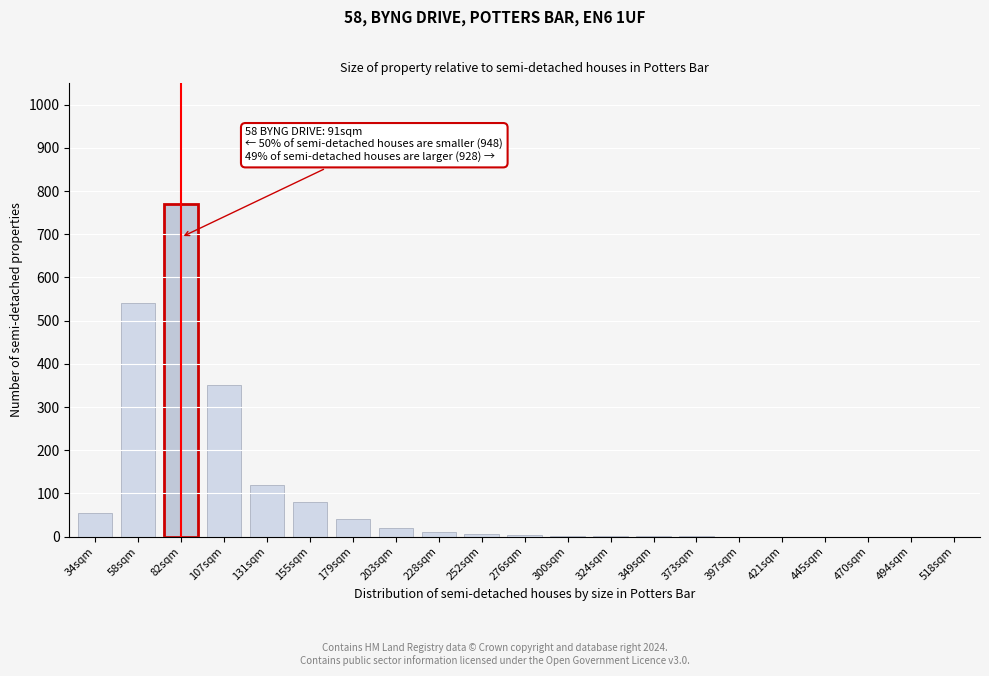

What is the sum of all values?

1998